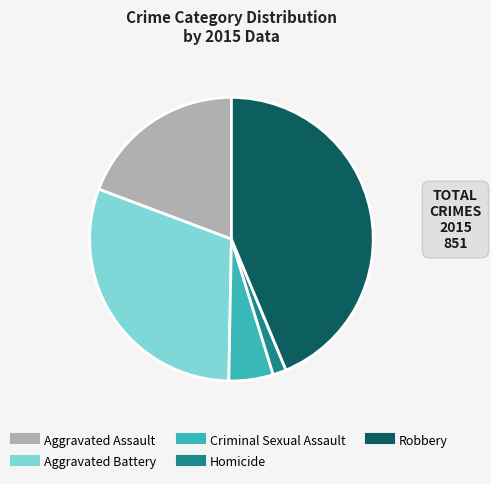

Rank the categories by value from lowest to highest.

Homicide, Criminal Sexual Assault, Aggravated Assault, Aggravated Battery, Robbery